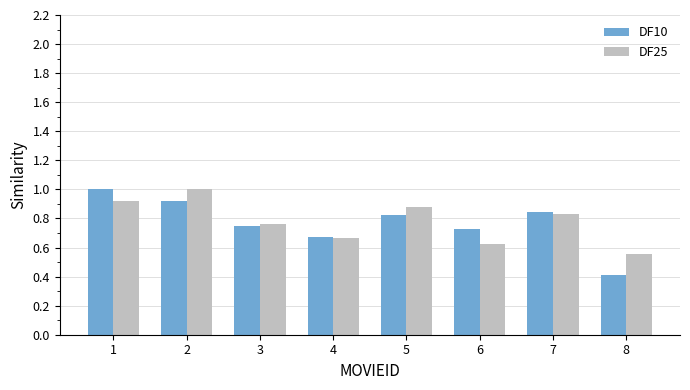

List the labels in order of DF25 value, smallest first.

8, 6, 4, 3, 7, 5, 1, 2